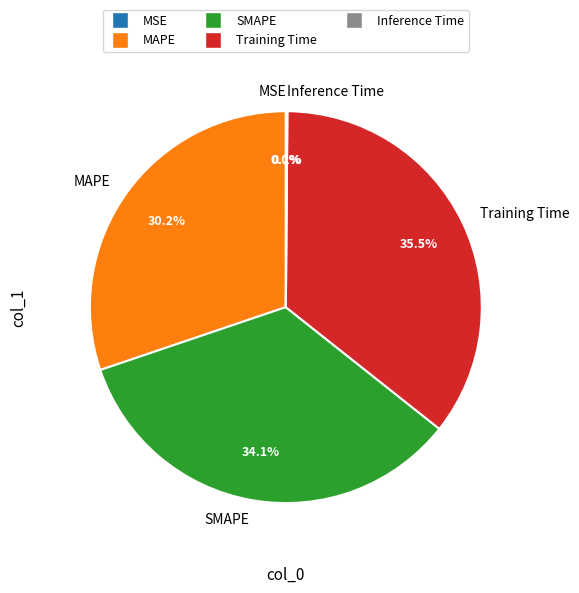

Which category has the biggest portion of the pie?

Training Time